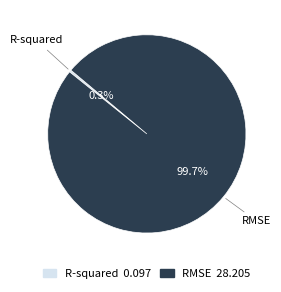

How many slices are in this pie chart?

2